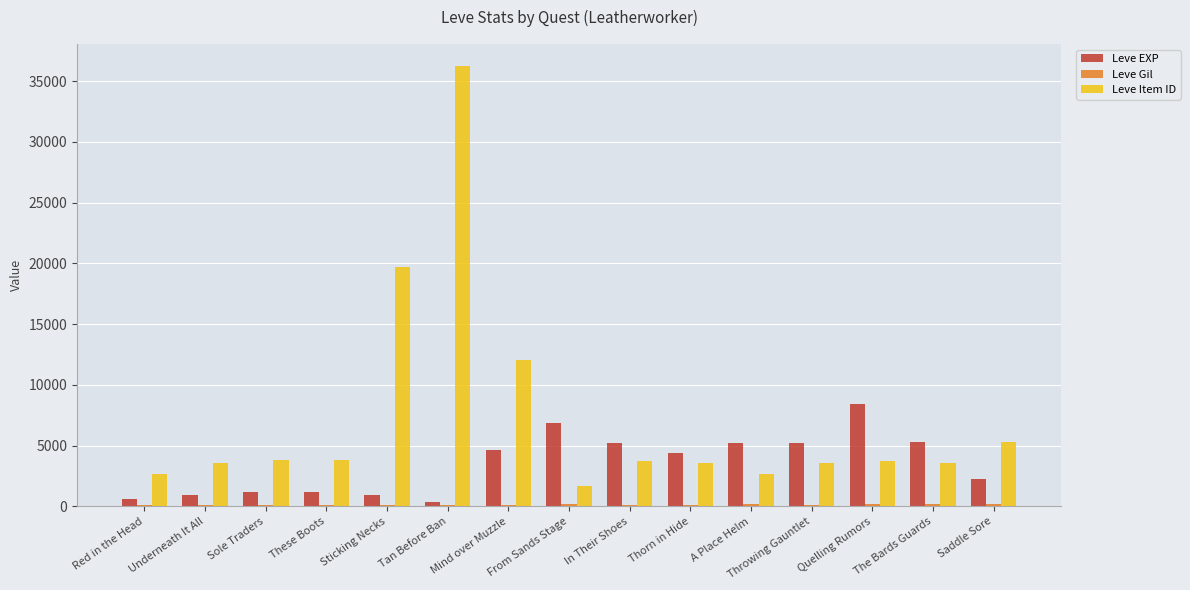

What is the greatest value displayed?

36249